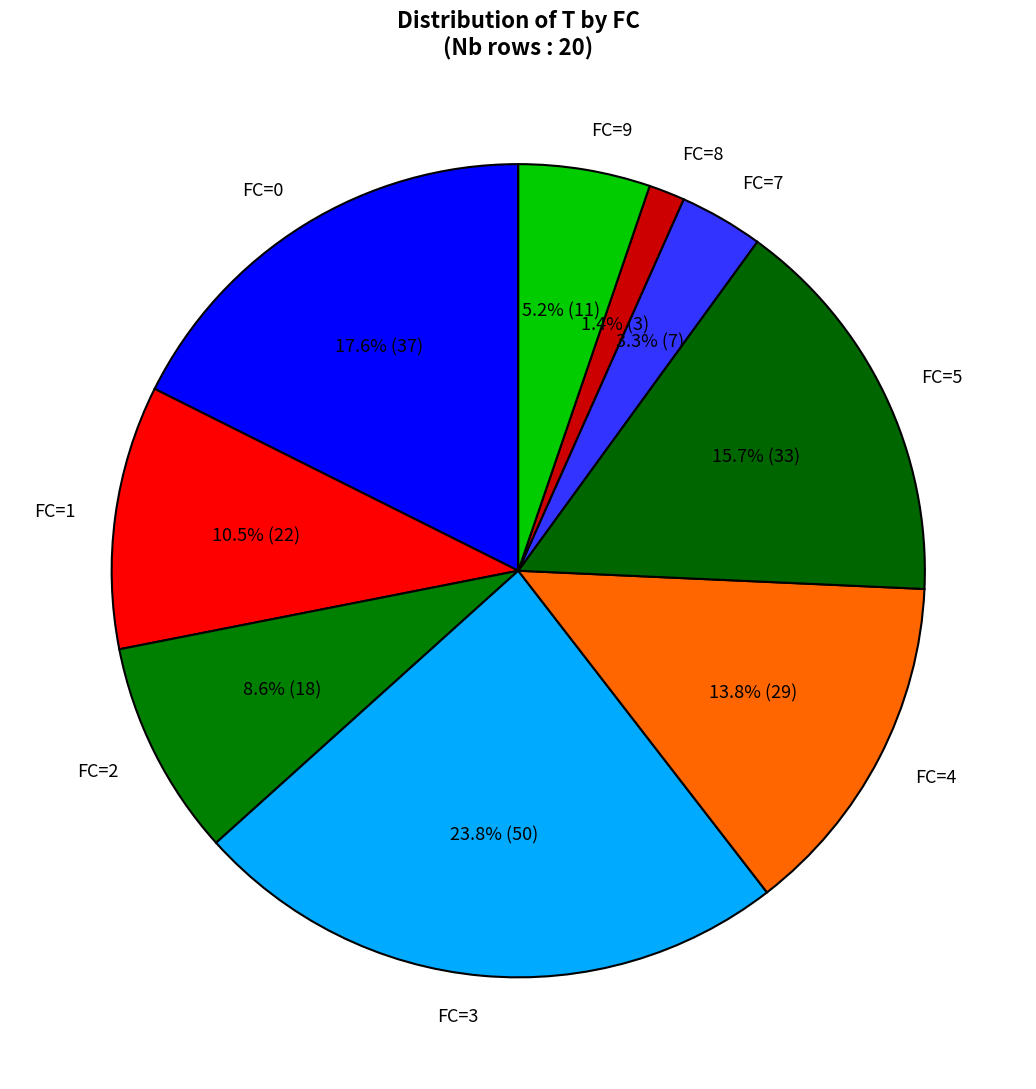

Between FC=3 and FC=5, which is larger?

FC=3